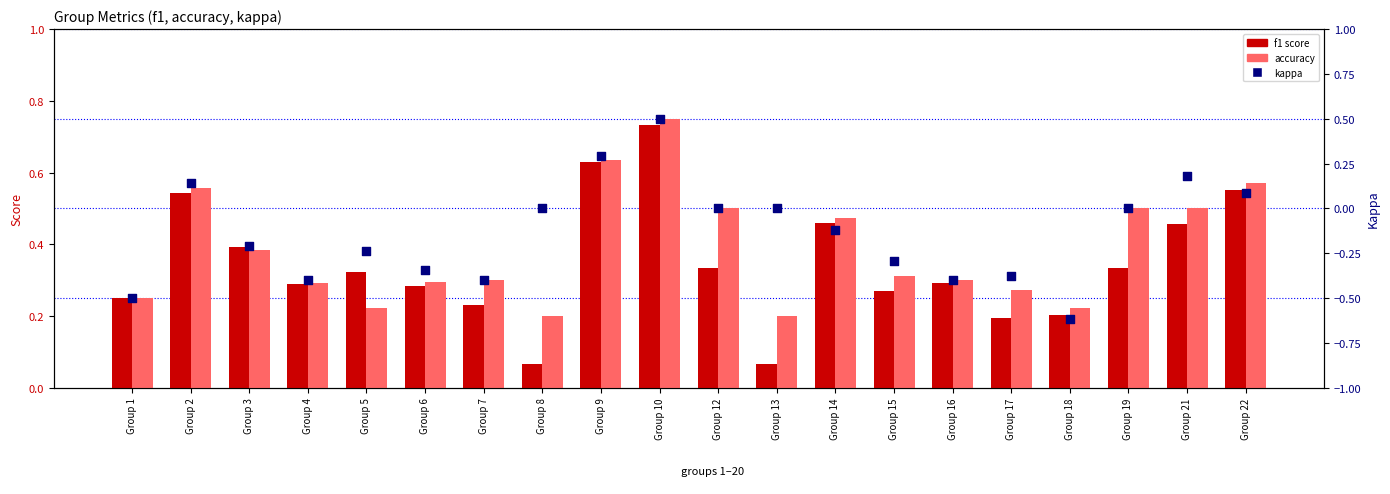

What are all the series names shown in the legend?

f1 score, accuracy, kappa